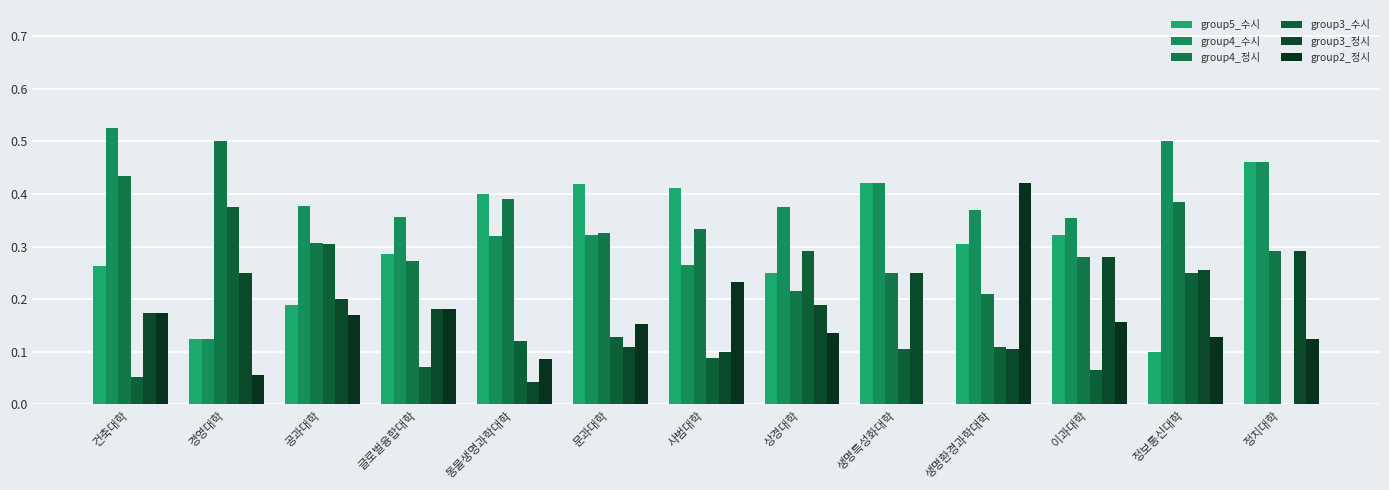

How many groups of bars are there?

13